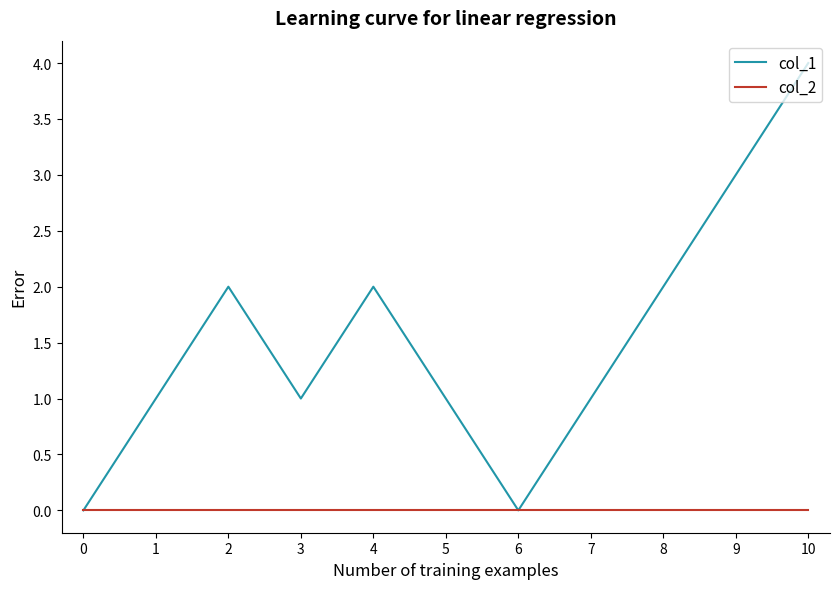

Reading right to left, transcribe all the data shown in this chart.

col_1: 4	3	2	1	0	1	2	1	2	1	0
col_2: 0	0	0	0	0	0	0	0	0	0	0